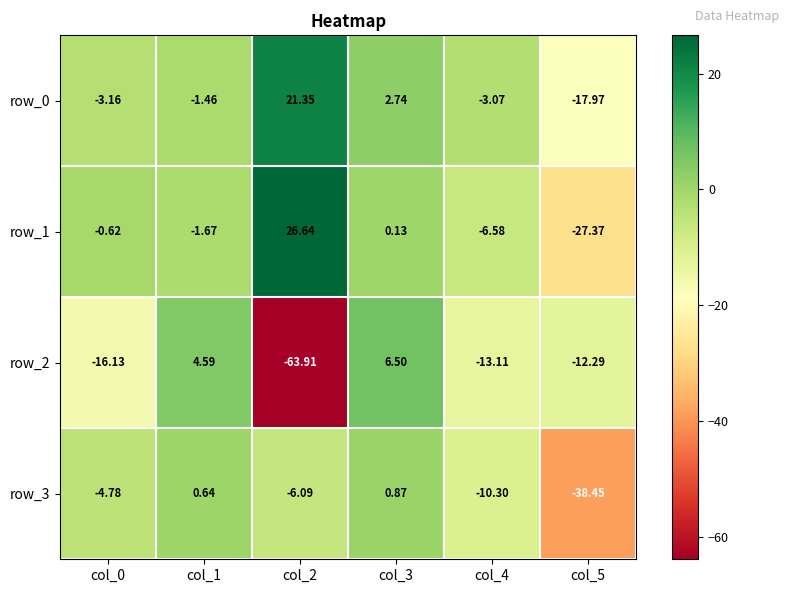

Which series has the widest spread of values?

row_2